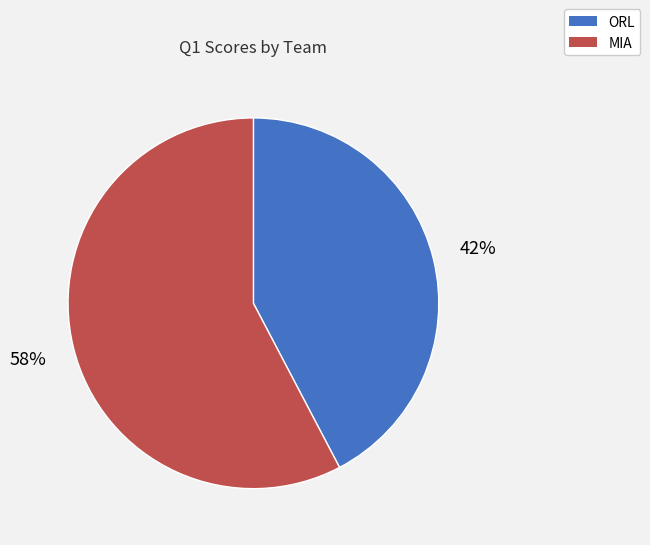

To the nearest percent, what is the average slice percentage?

50%